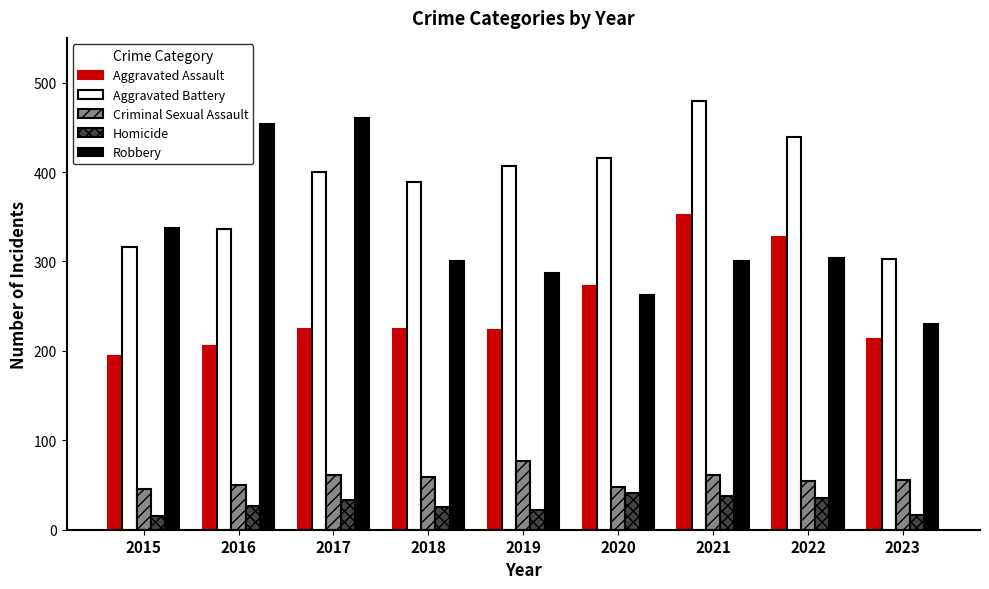

Which series has the largest total across all categories?

Aggravated Battery